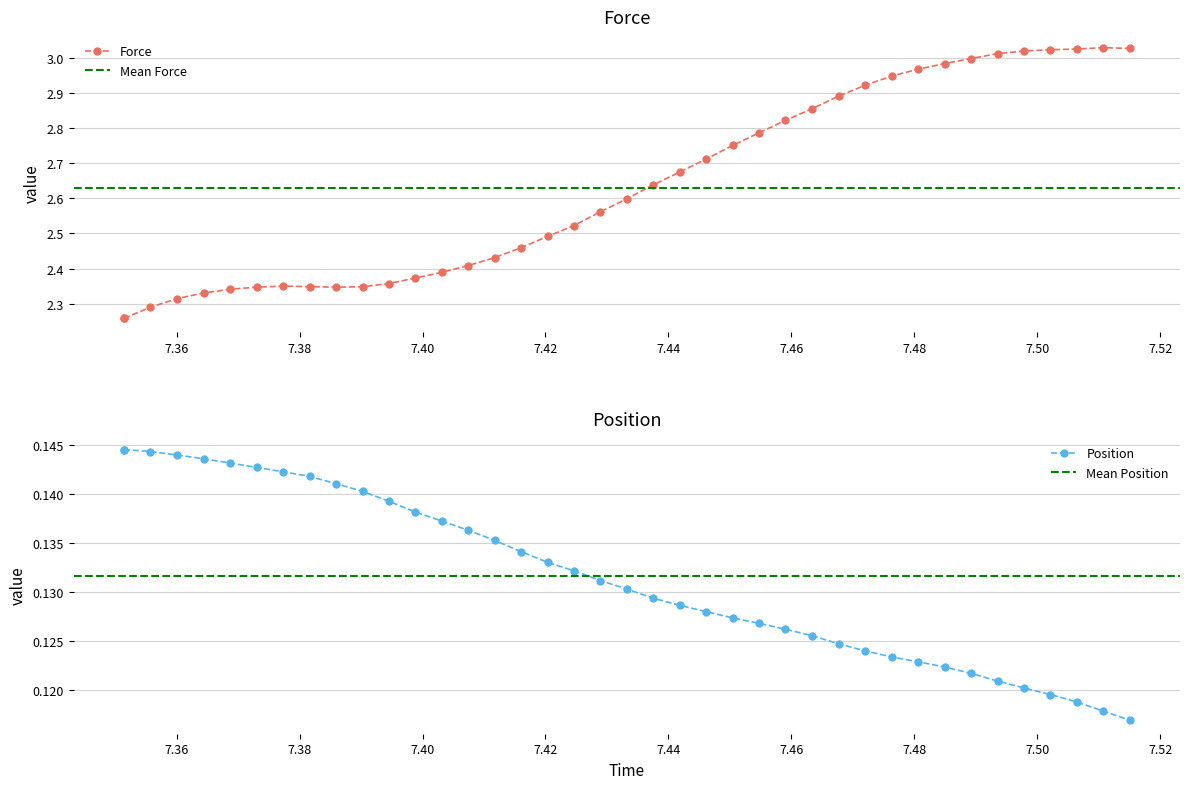

The Force series shows 3.9 at 7.34. True or false?

False